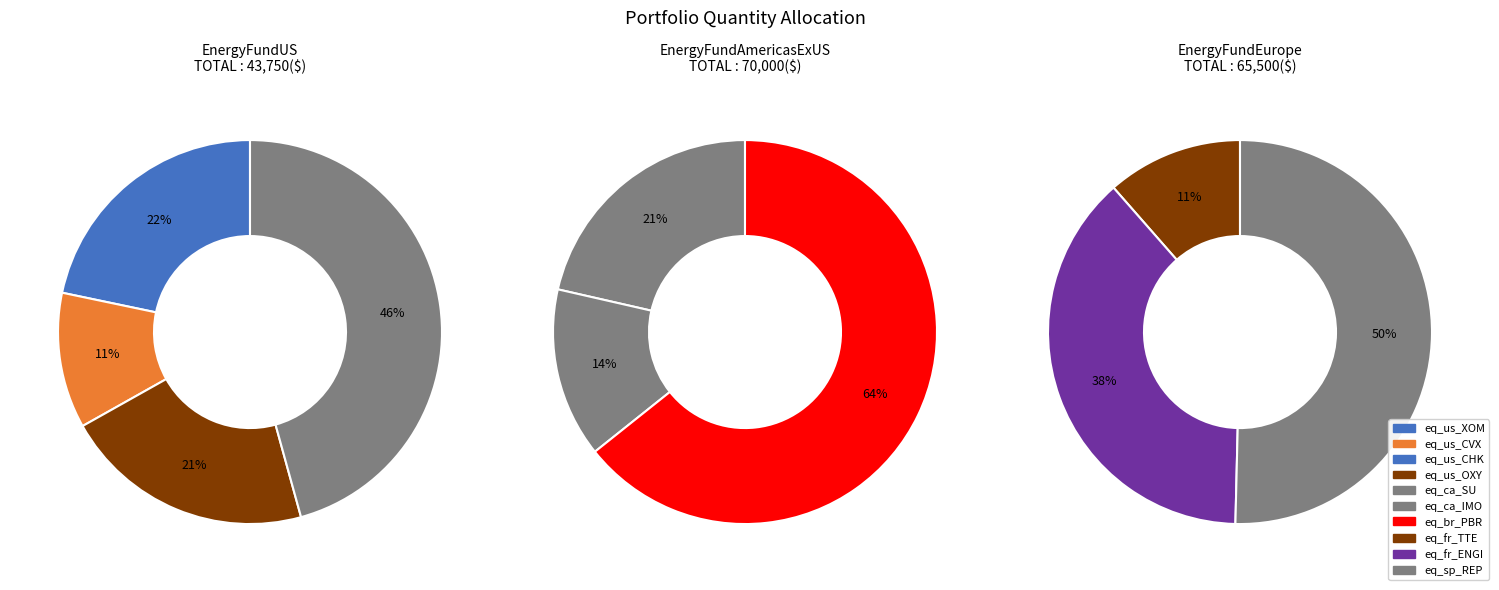

Which category has the biggest portion of the pie?

eq_br_PBR